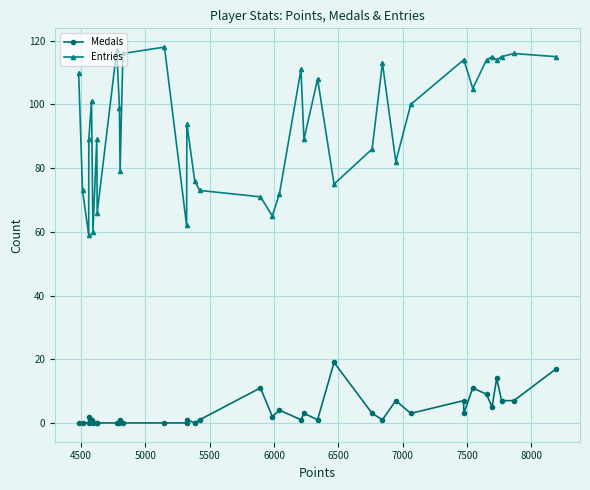

What is the minimum value for Entries?

59